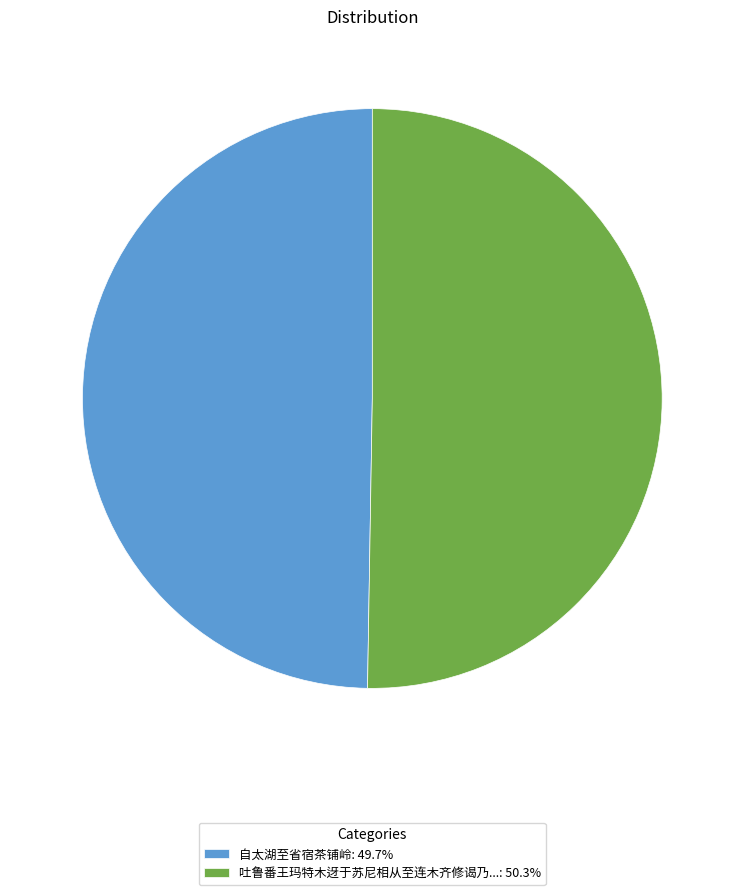

Approximately how many times larger is the value at 自太湖至省宿茶铺岭: 49.7% compared to 吐鲁番王玛特木迓于苏尼相从至连木齐修谒乃...: 50.3%?

1.0